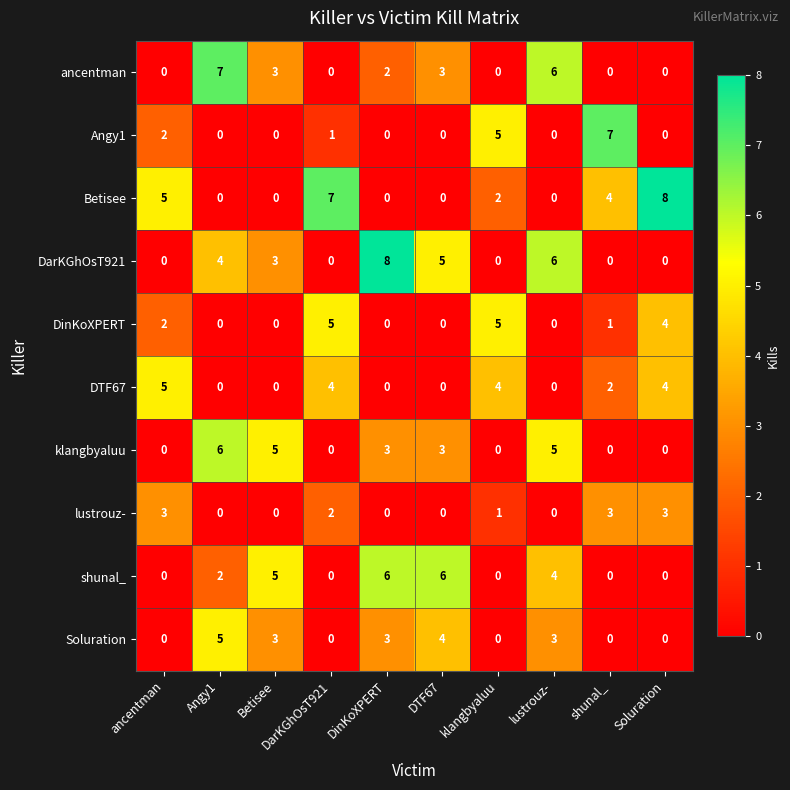

At which label does ancentman reach its peak?

Angy1